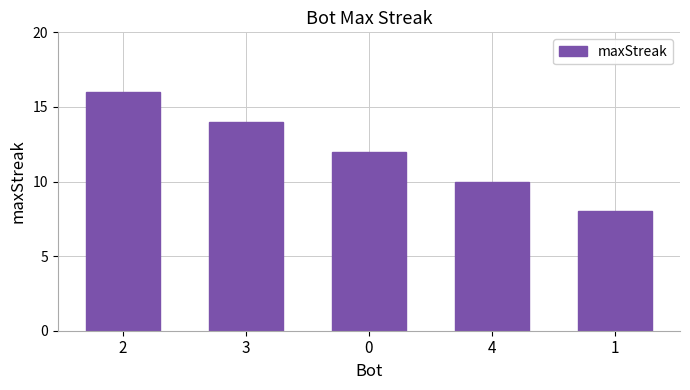

What is the label of the 1st bar from the right?

1